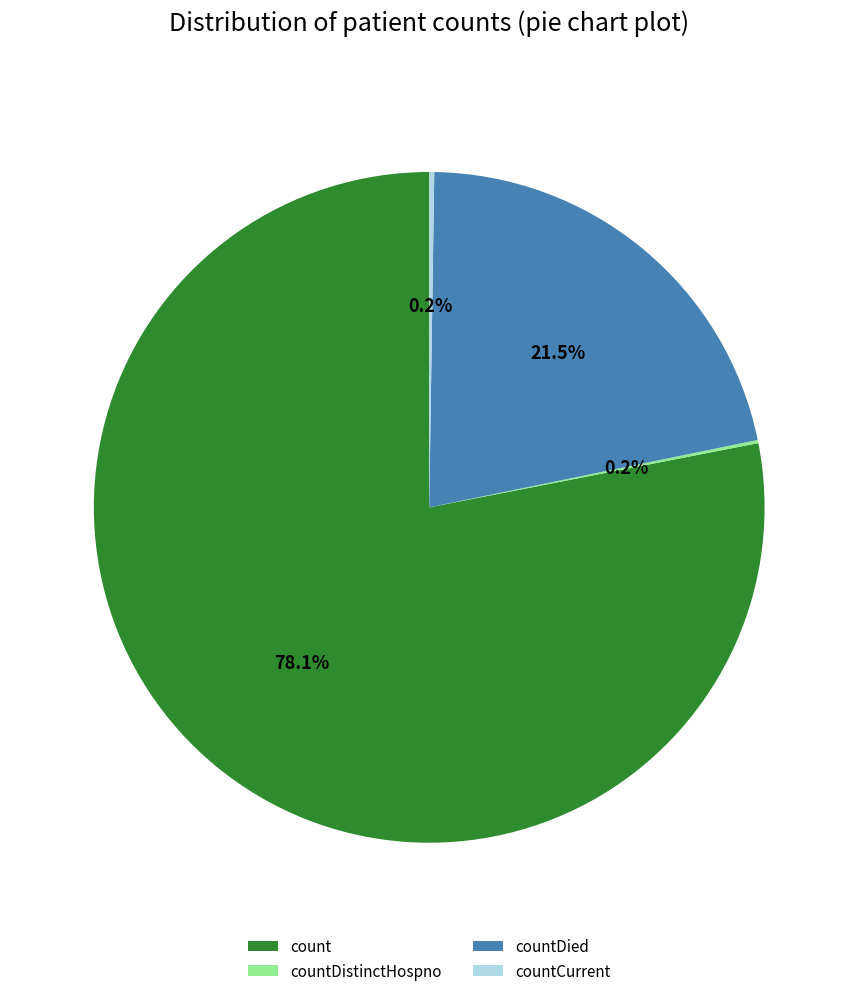

Is there a majority slice in this chart?

Yes